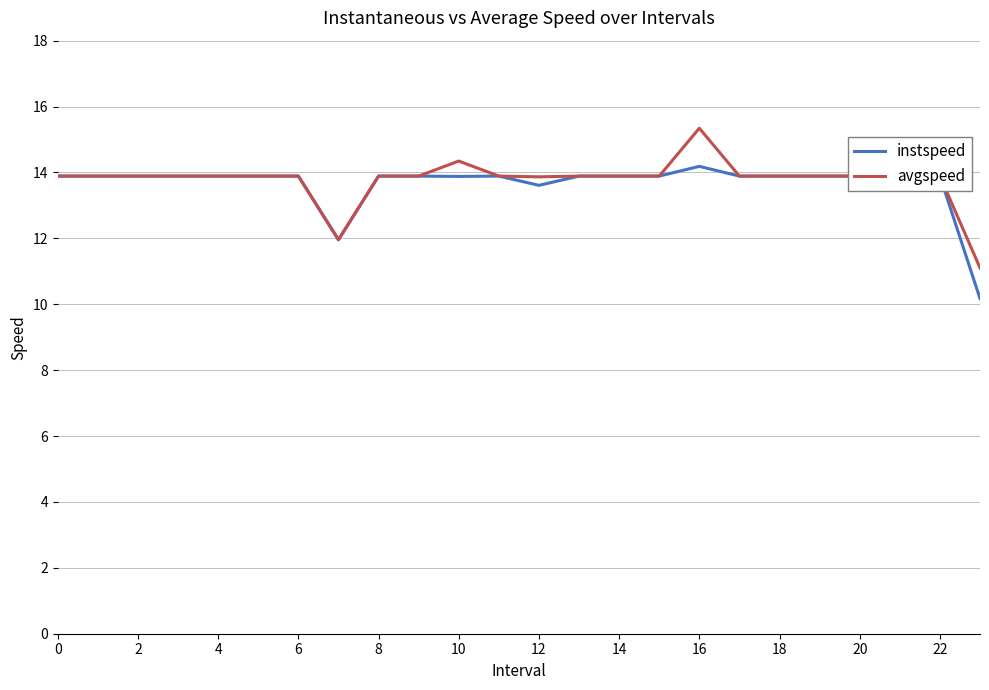

What is the smallest value displayed?

10.2